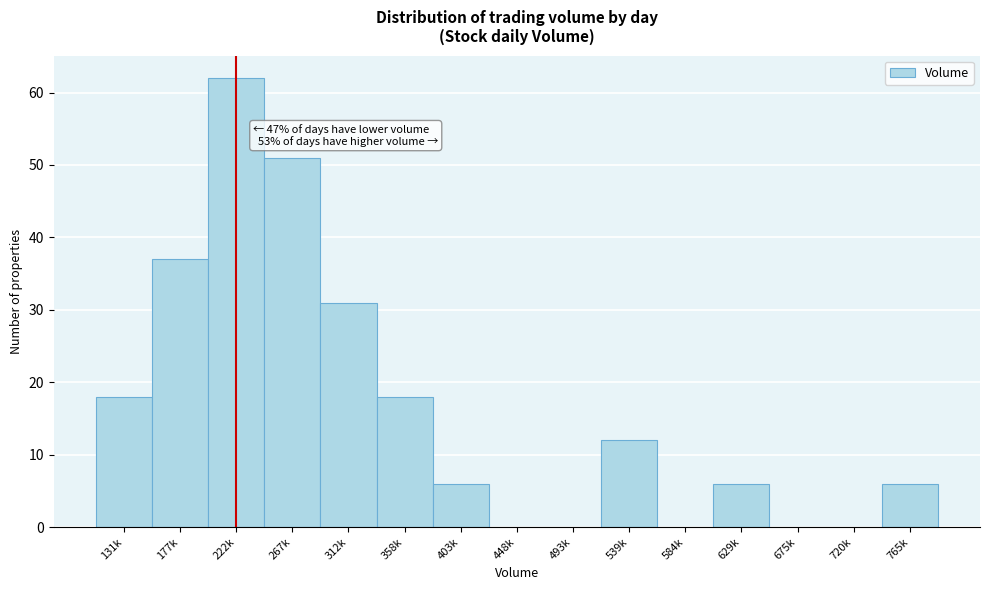

Reading right to left, list all the values displayed in this chart.

765k=6	720k=0	675k=0	629k=6	584k=0	539k=12	493k=0	448k=0	403k=6	358k=18	312k=31	267k=51	222k=62	177k=37	131k=18